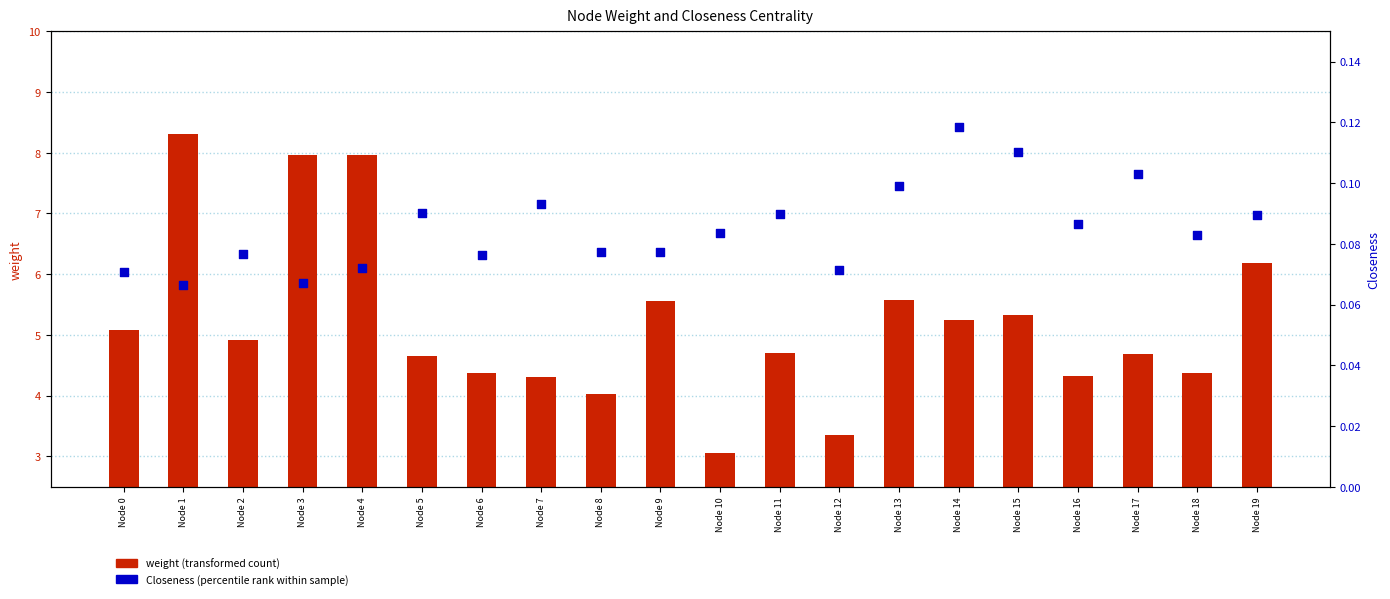

At which category is the sum across all series the highest?

Node 1